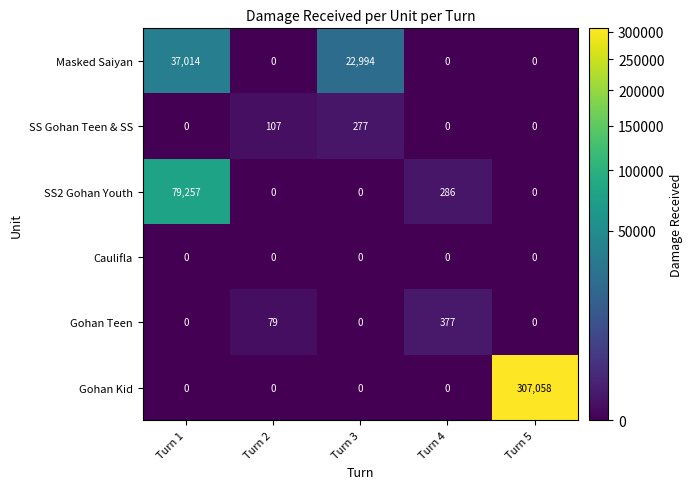

Reading left to right, transcribe all the data shown in this chart.

Masked Saiyan: Turn 1=37014	Turn 2=0	Turn 3=22994	Turn 4=0	Turn 5=0
SS Gohan Teen & SS: Turn 1=0	Turn 2=107	Turn 3=277	Turn 4=0	Turn 5=0
SS2 Gohan Youth: Turn 1=79257	Turn 2=0	Turn 3=0	Turn 4=286	Turn 5=0
Caulifla: Turn 1=0	Turn 2=0	Turn 3=0	Turn 4=0	Turn 5=0
Gohan Teen: Turn 1=0	Turn 2=79	Turn 3=0	Turn 4=377	Turn 5=0
Gohan Kid: Turn 1=0	Turn 2=0	Turn 3=0	Turn 4=0	Turn 5=307058